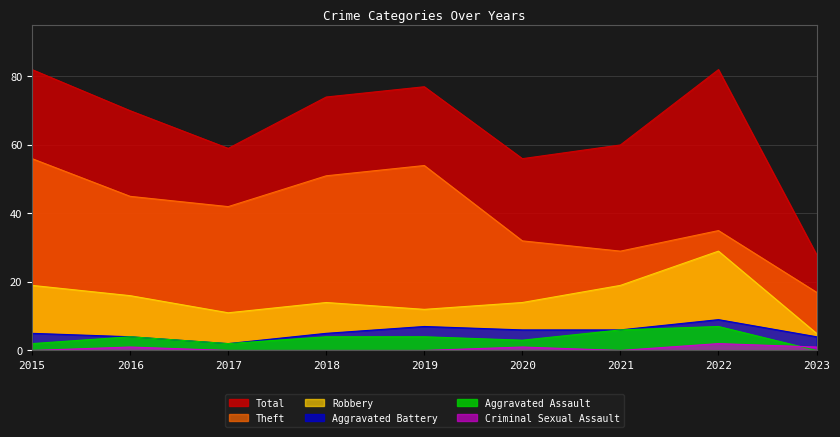

How many lines are shown in the chart?

6